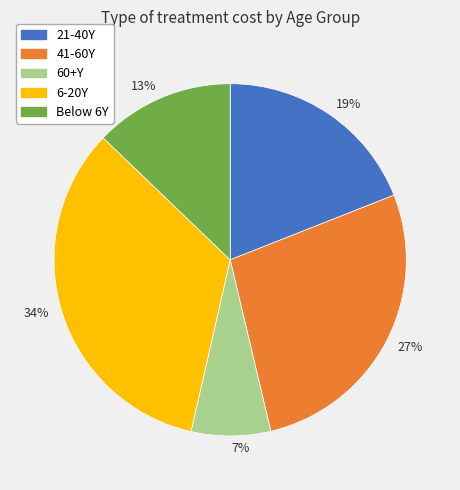

What is the ratio of the value at 19% to the value at 34%?

0.6